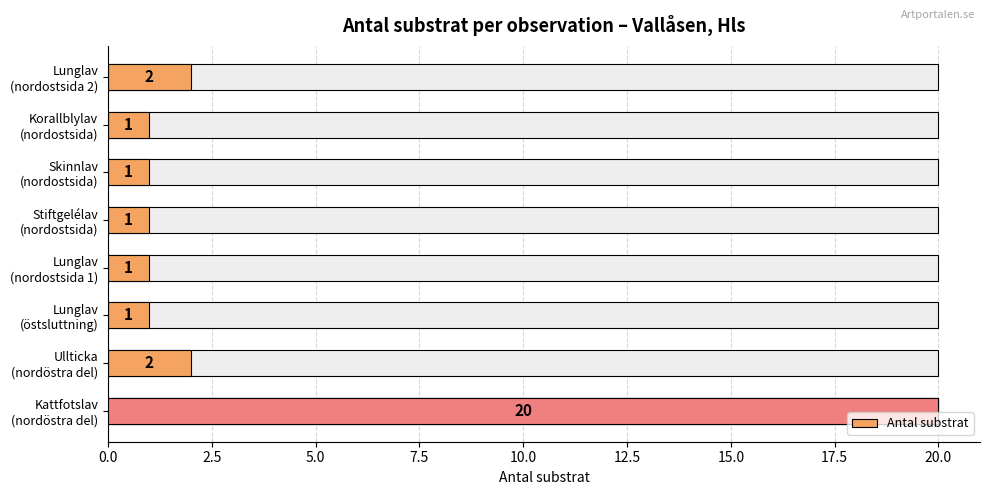

What is the difference between the maximum and minimum values?

19